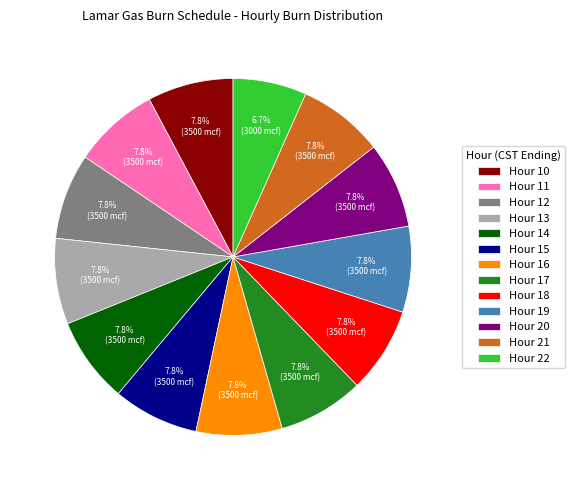

To the nearest percent, what is the average slice percentage?

8%